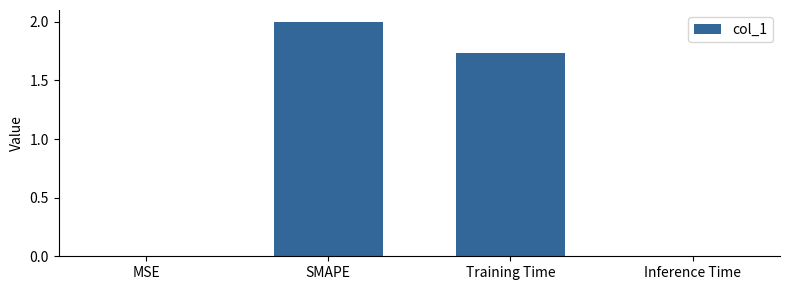

What is the greatest value displayed?

2.0